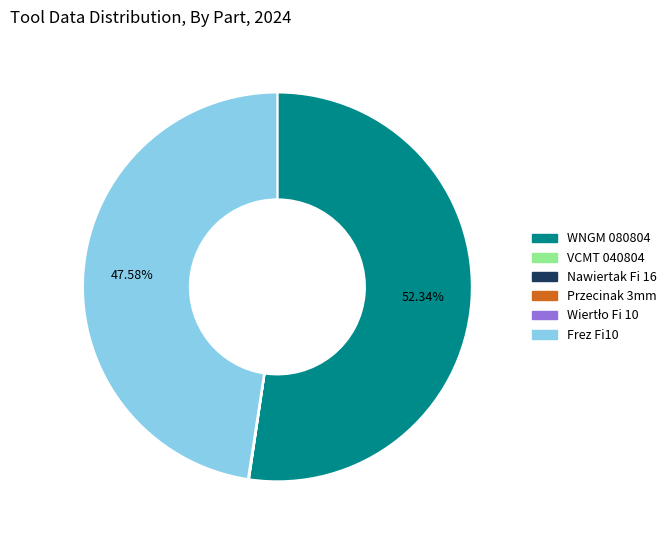

Is there a majority slice in this chart?

Yes